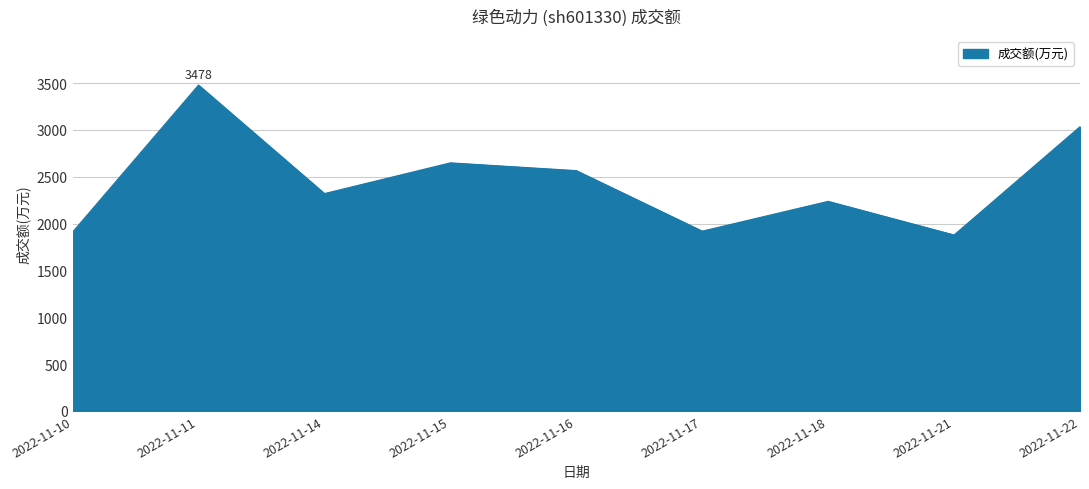

Which label corresponds to the largest value in the chart?

2022-11-11